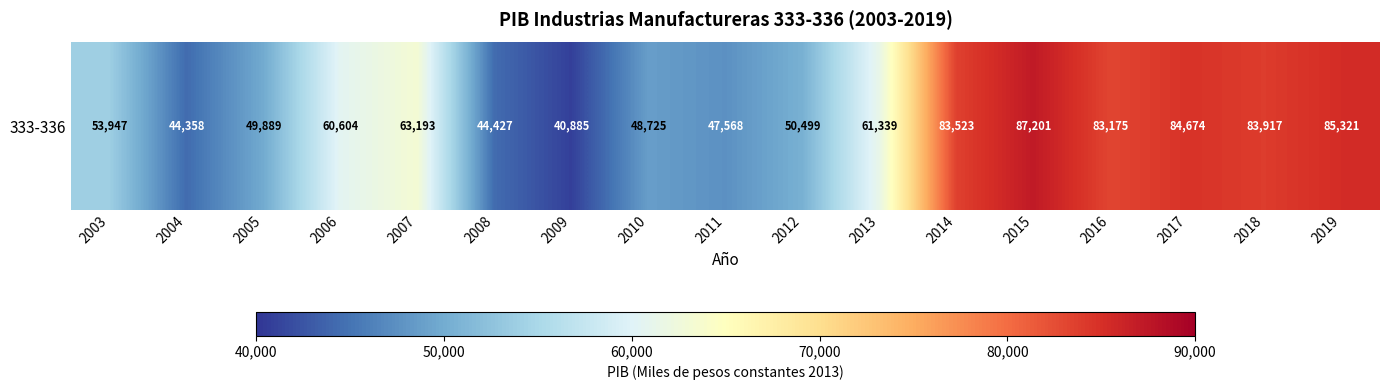

Approximately how many times larger is the value at 2019 compared to 2008?

1.9